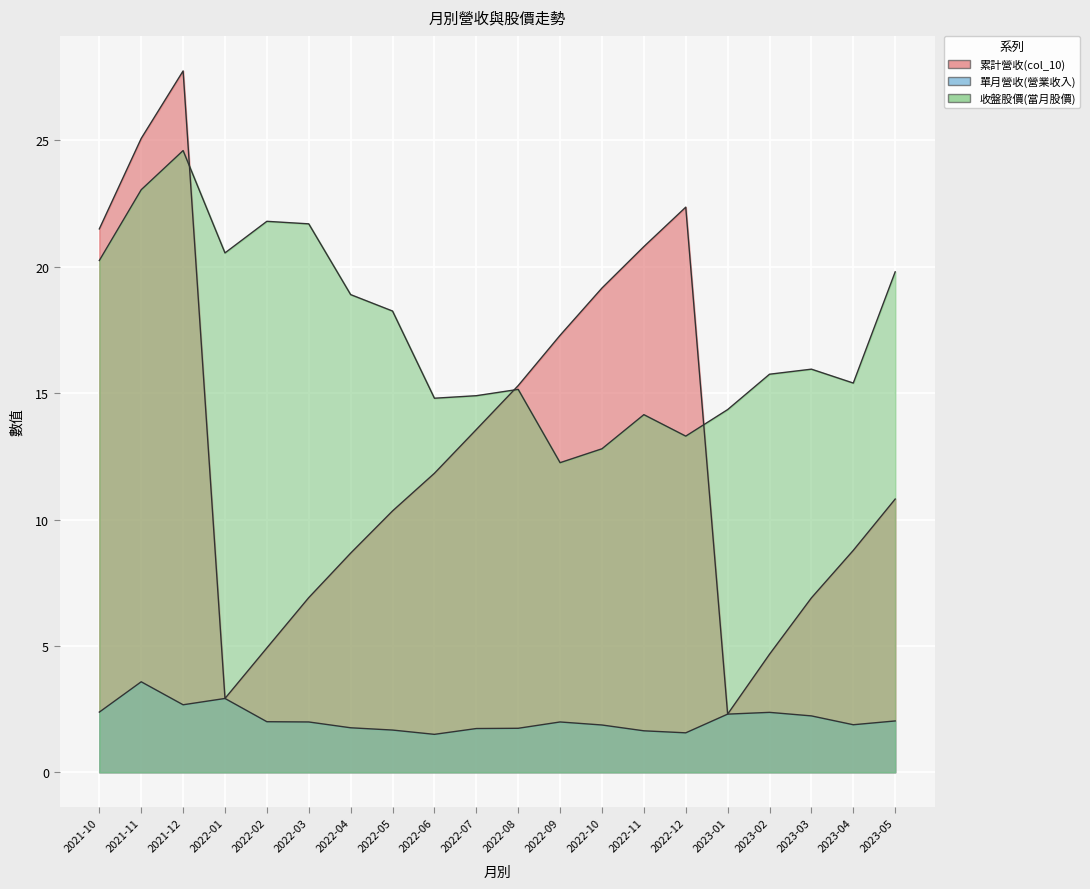

What value does the 累計營收(col_10) series have at 2021-10?

21.5